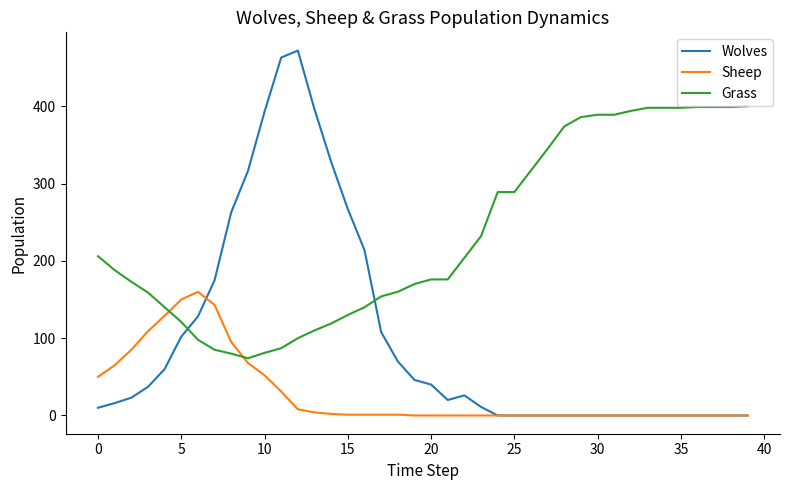

How many intersections are there between Grass and Wolves?

2